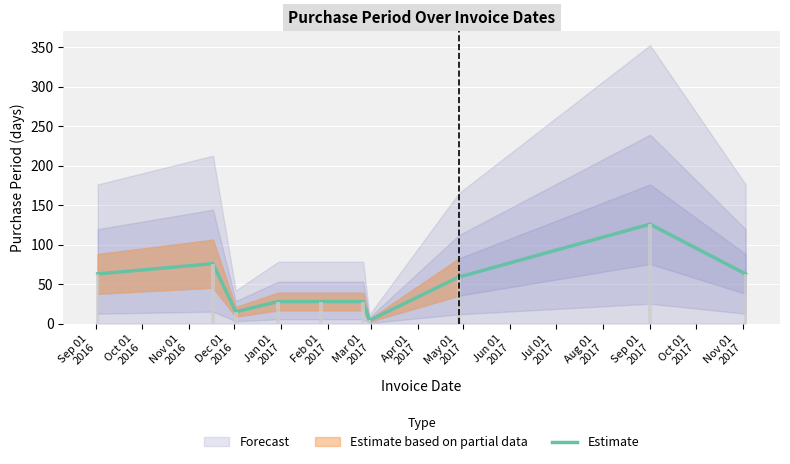

What is the label of the 3rd bar from the right?

Apr 01
2017